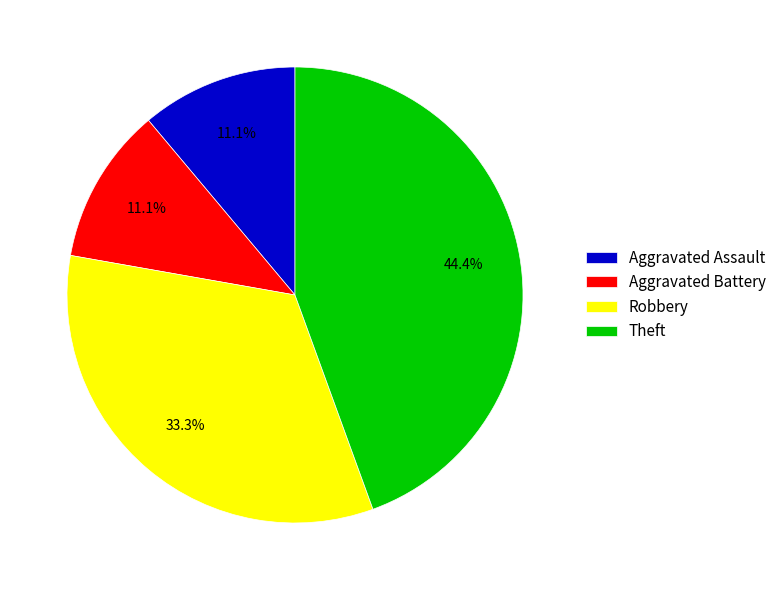

What percentage is NOT represented by Robbery?

66.7%